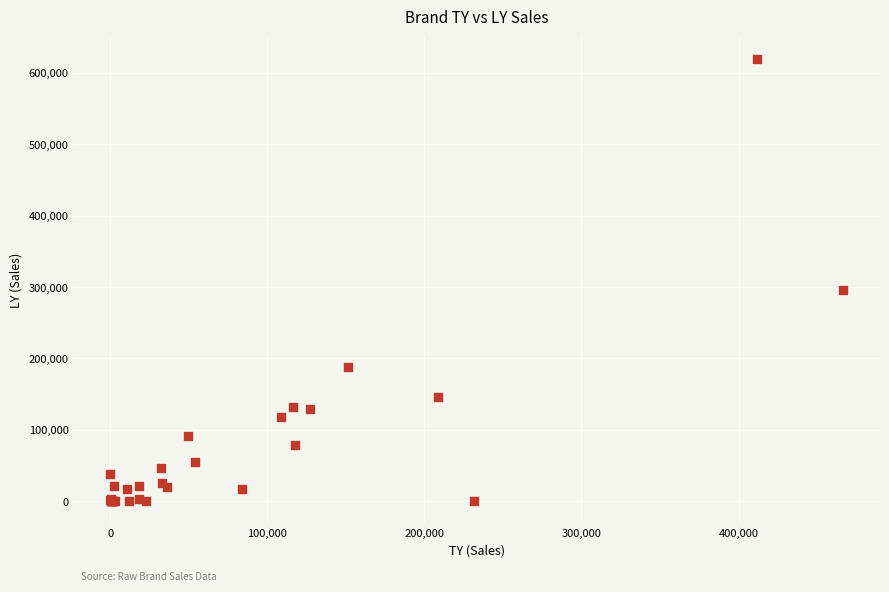

What Y value in the scatter plot is closest to 310072?

296096.0